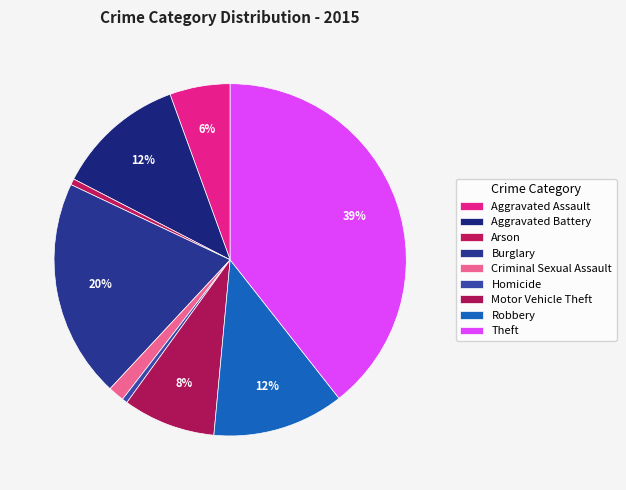

What percentage is the Burglary slice, to the nearest percent?

20%